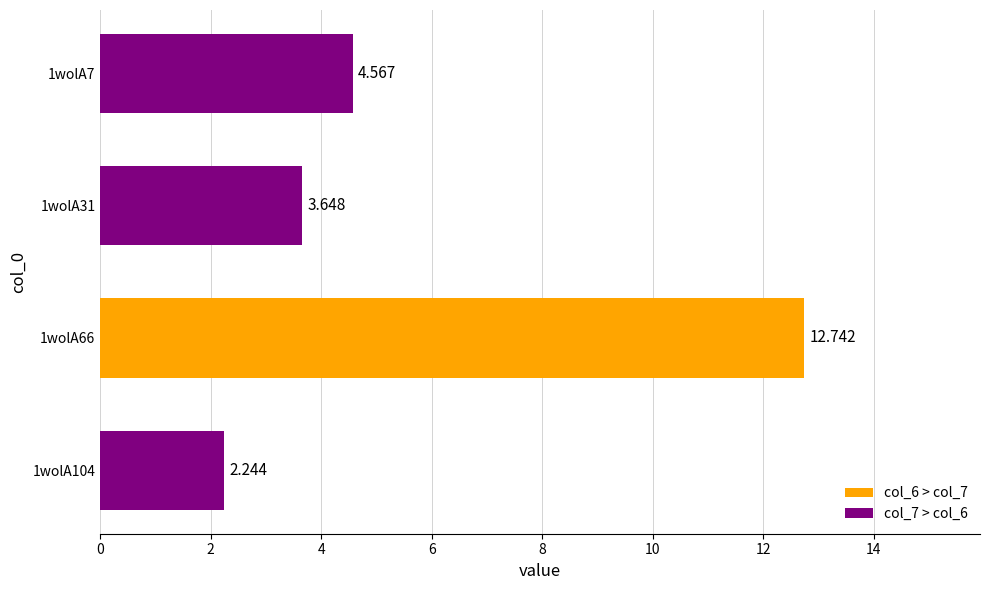

How many bars are there in total?

4